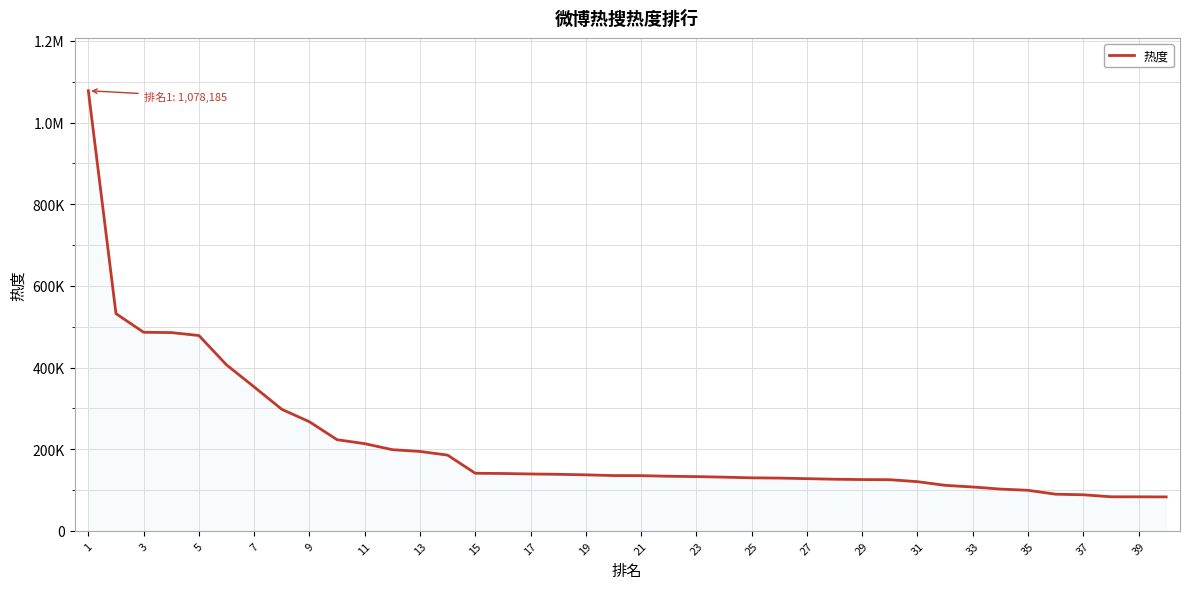

Reading left to right, extract all data points from this chart.

1078185	532050	486399	485620	478460	406495	352504	297662	267129	223214	213526	198767	194442	185447	140971	140420	139268	138402	137122	135389	135122	133684	132789	131483	129759	129200	127756	126381	125541	125222	120419	111416	107381	102259	99248	89711	88276	83376	83268	83059